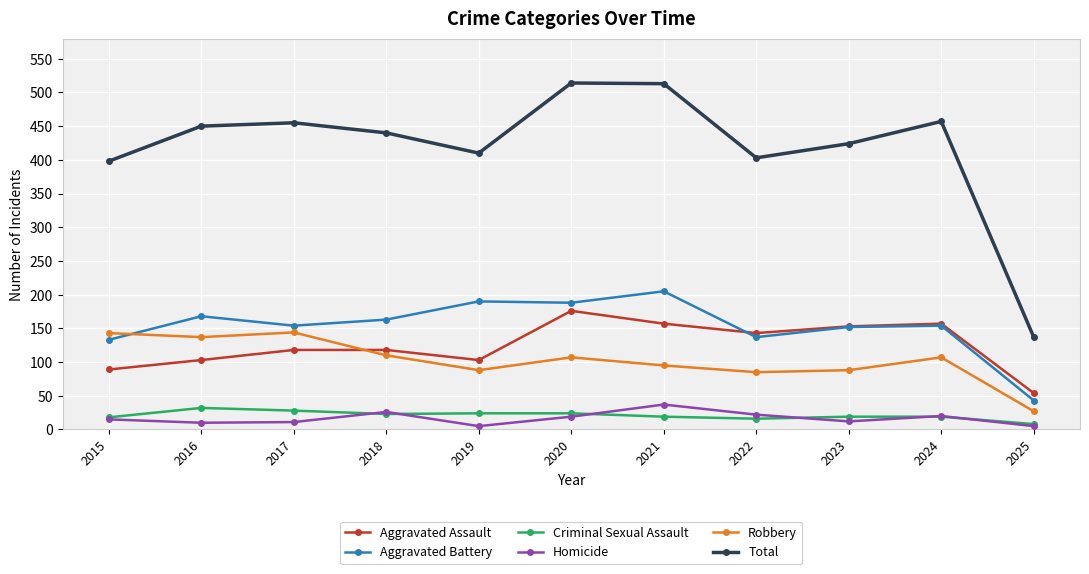

What is the maximum value for Robbery?

144